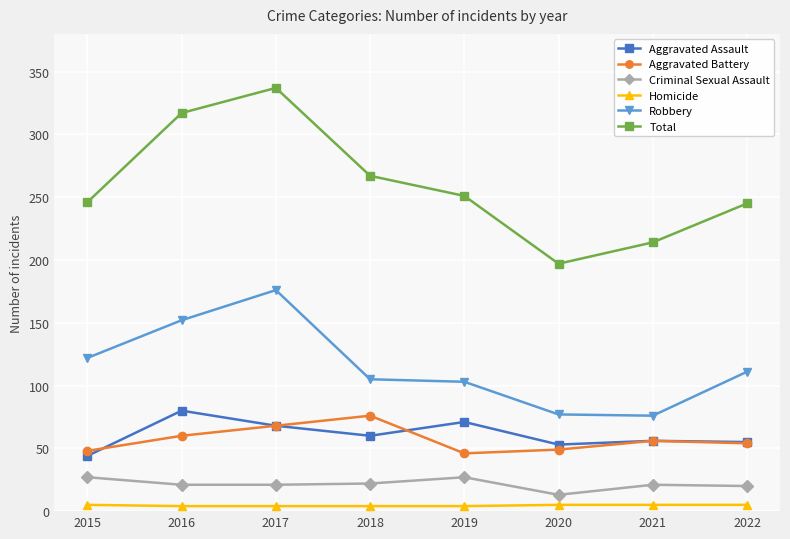

What is the lowest value of the Robbery series?

76